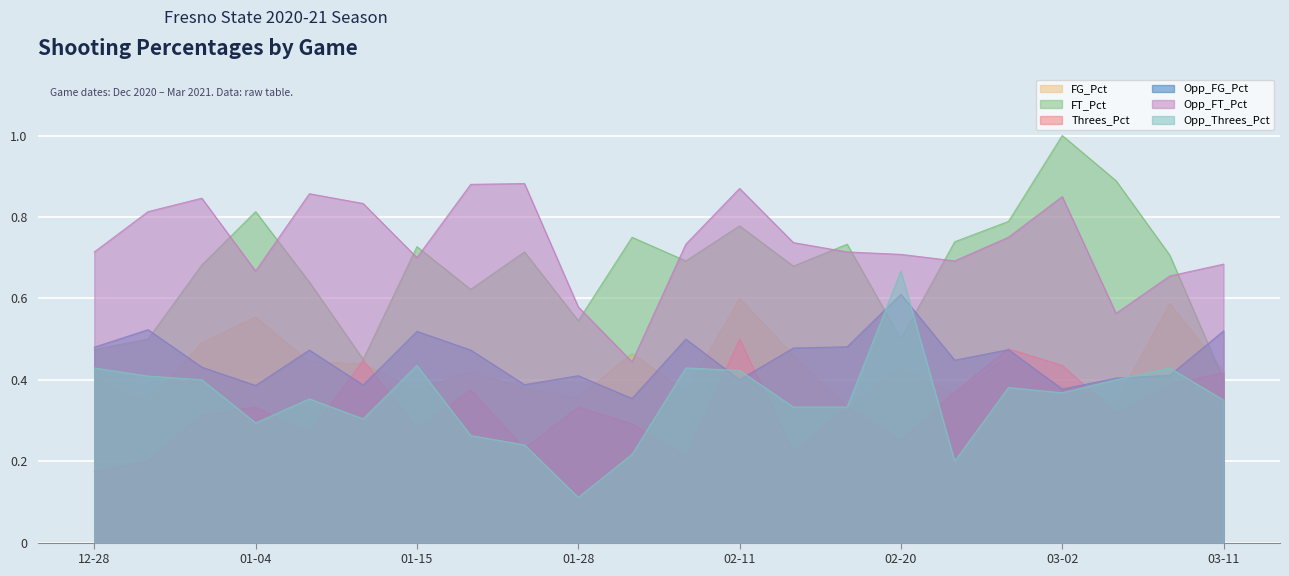

At which label does Opp_Threes_Pct reach its minimum?

01-28